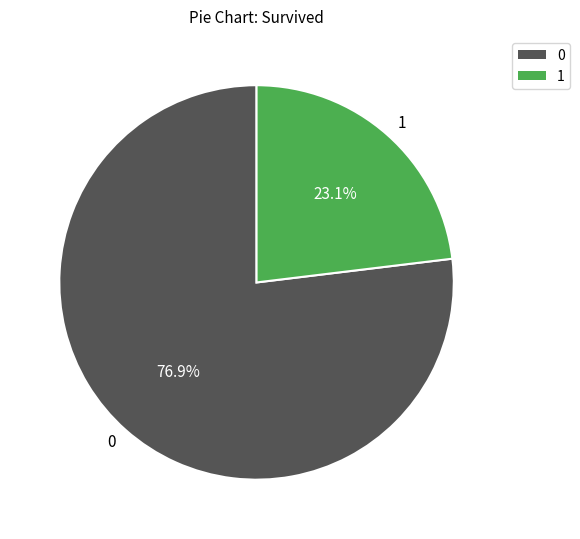

Which slice is the smallest?

1